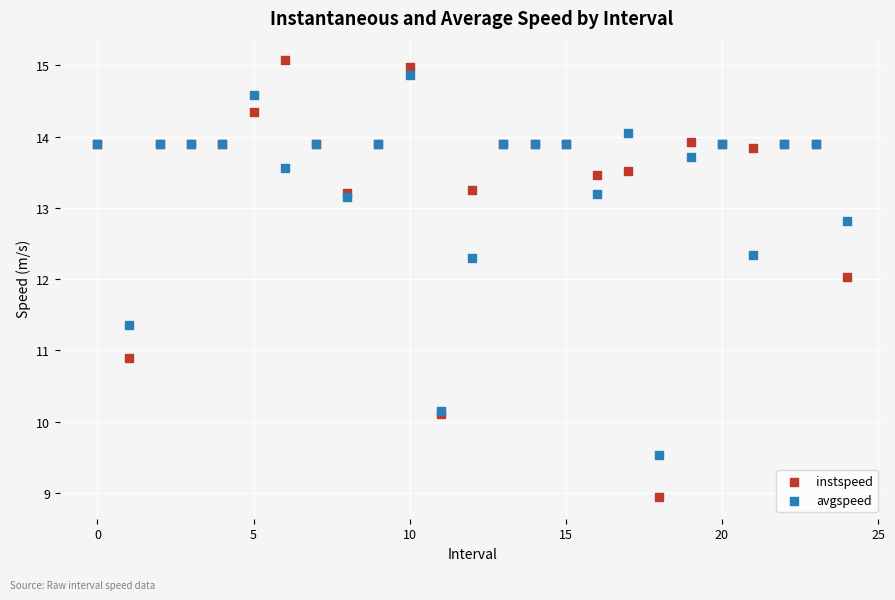

Which series has the largest Y range (max minus min)?

instspeed